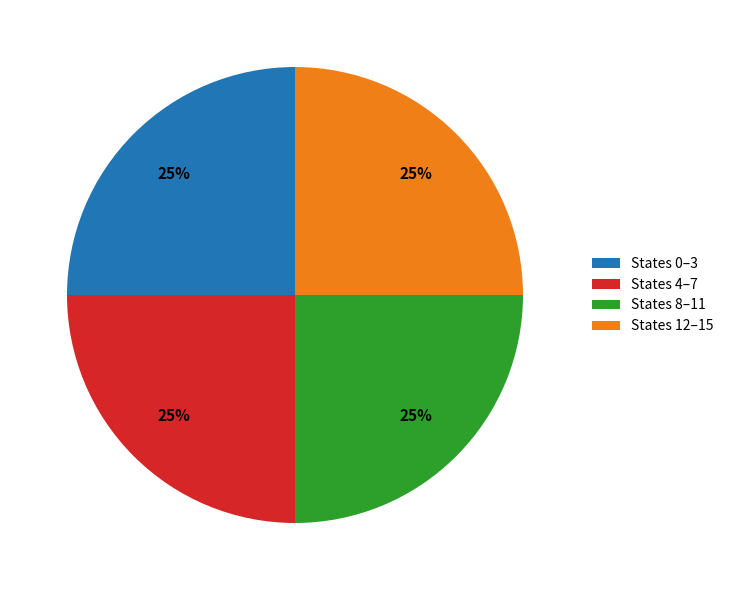

To the nearest percent, what is the average slice percentage?

25%